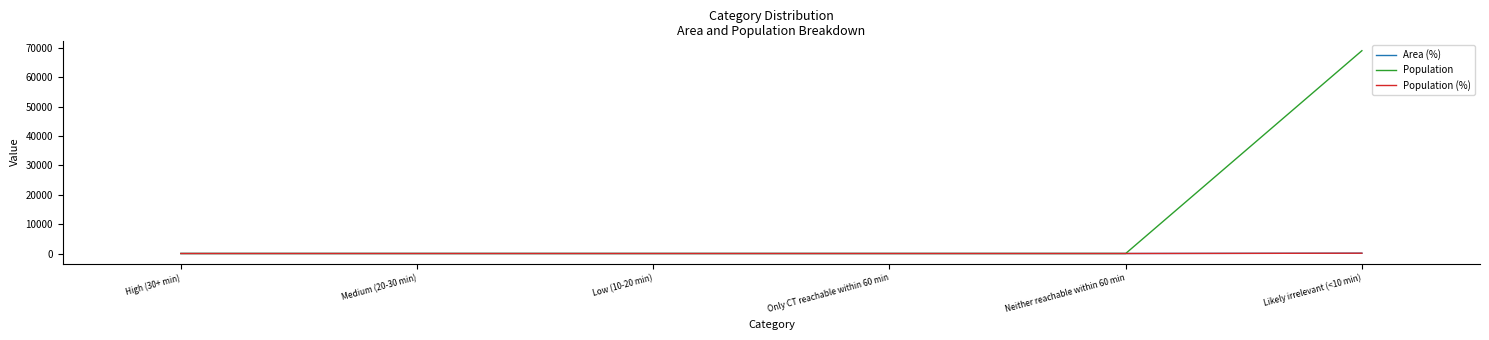

Does the chart have visible grid lines?

No